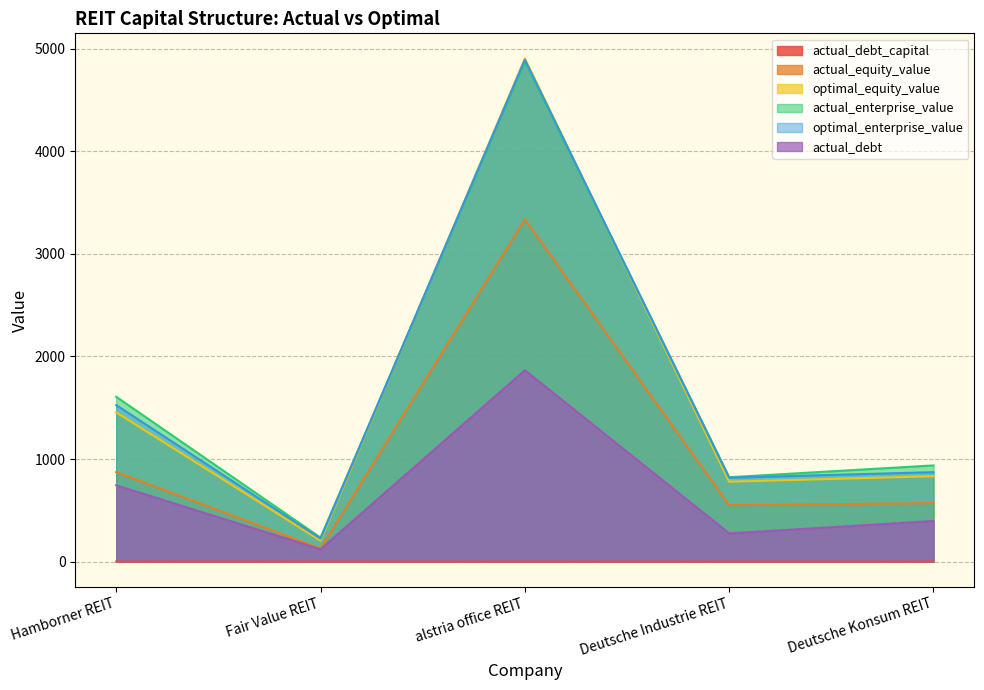

At which label does actual_debt_capital reach its minimum?

Deutsche Industrie REIT